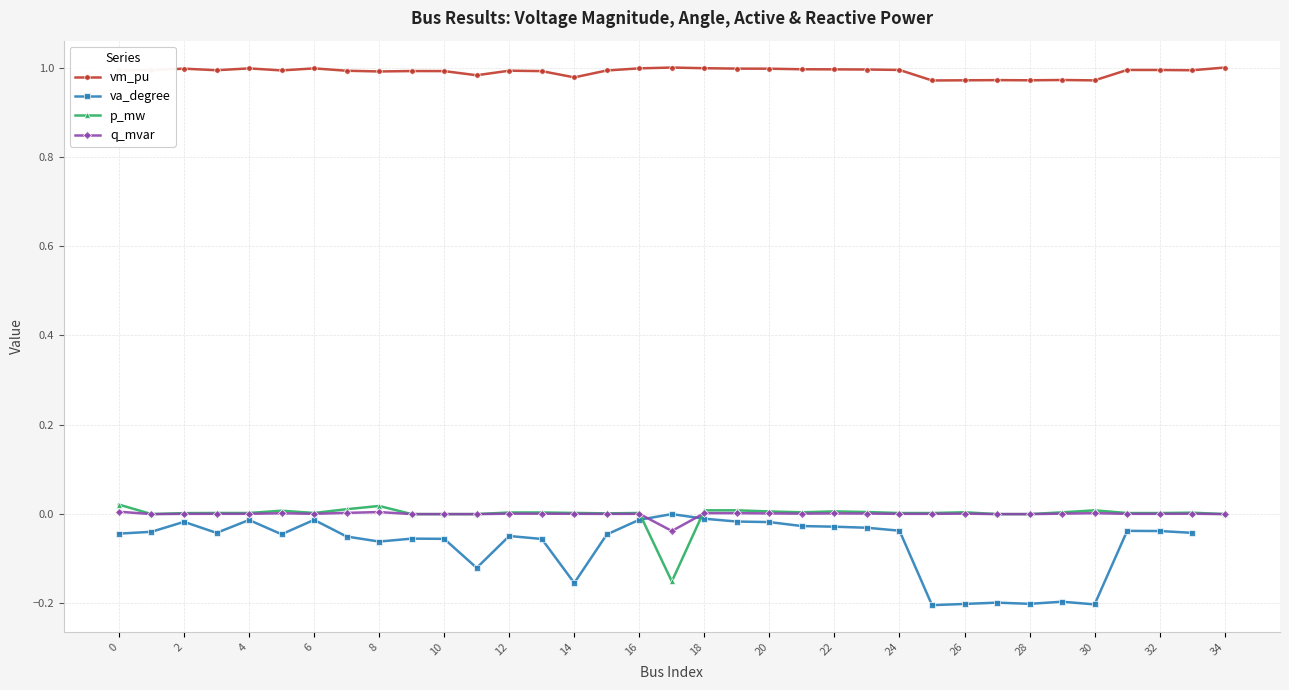

Is it true that q_mvar equals 0.0 at 31?

True